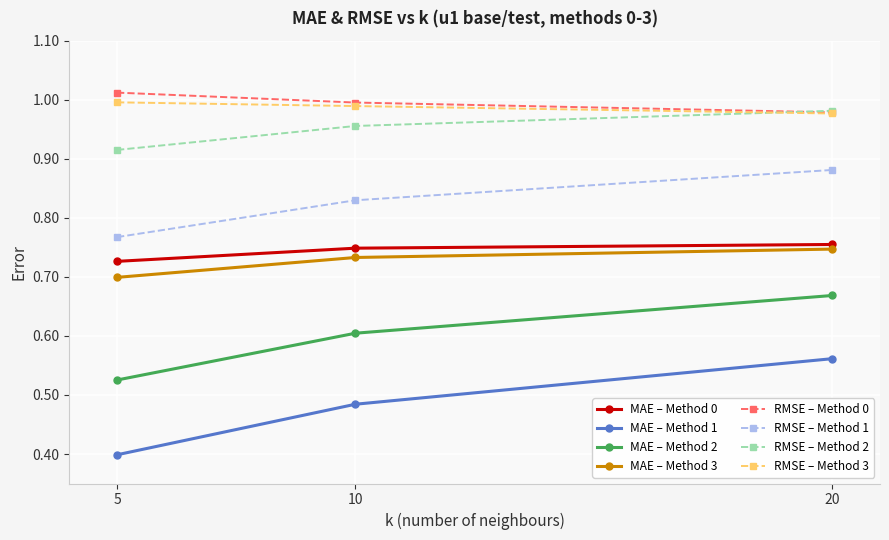

What is the total value across all series at 20?

6.6